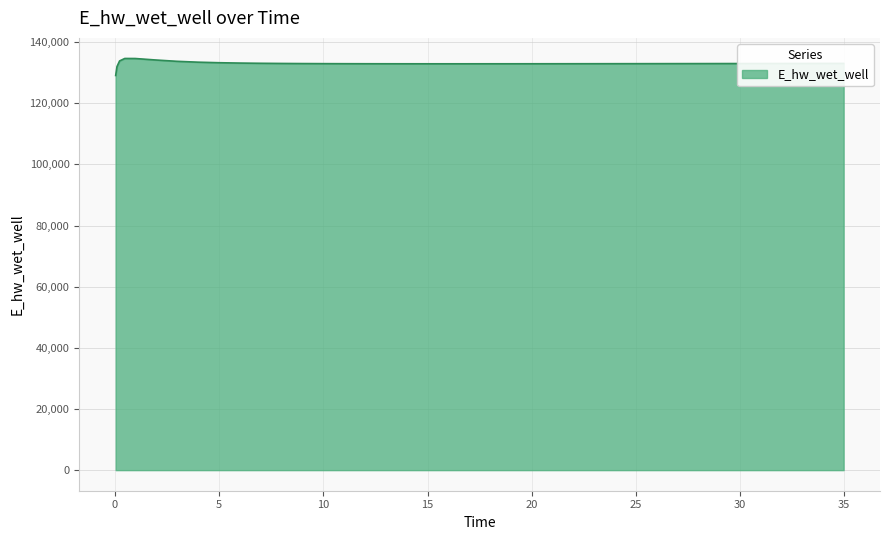

What is the maximum value shown in the chart?

134631.2